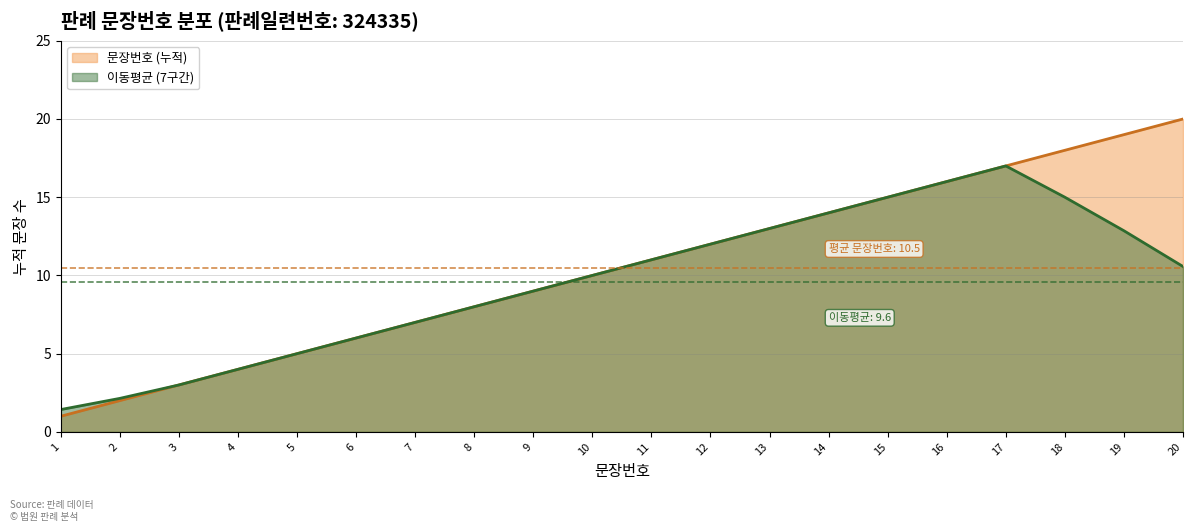

At which category is the sum across all series the highest?

17